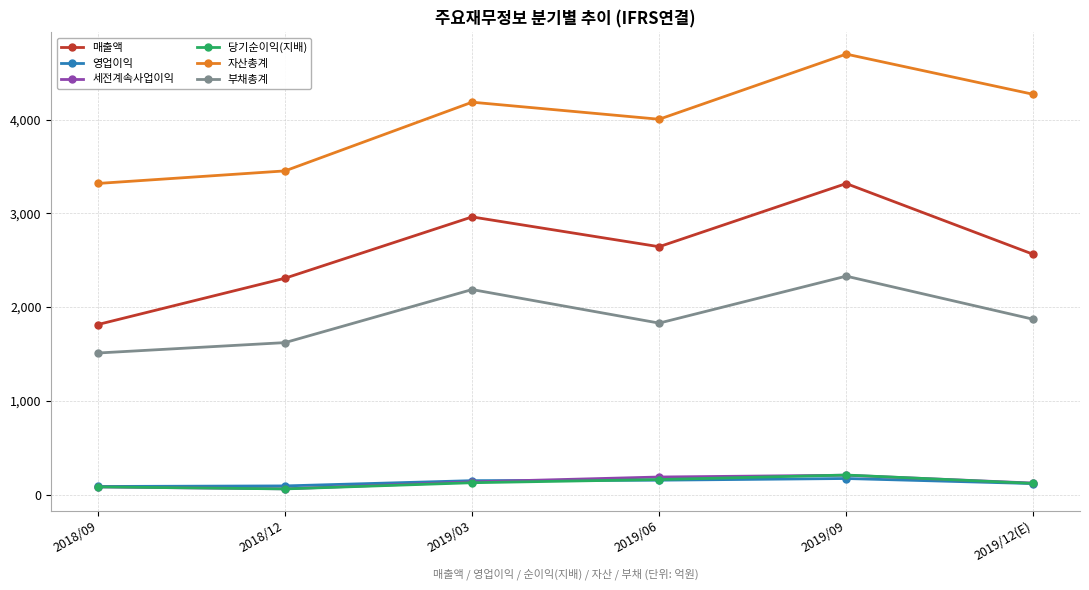

Which series has the largest range (max minus min)?

매출액